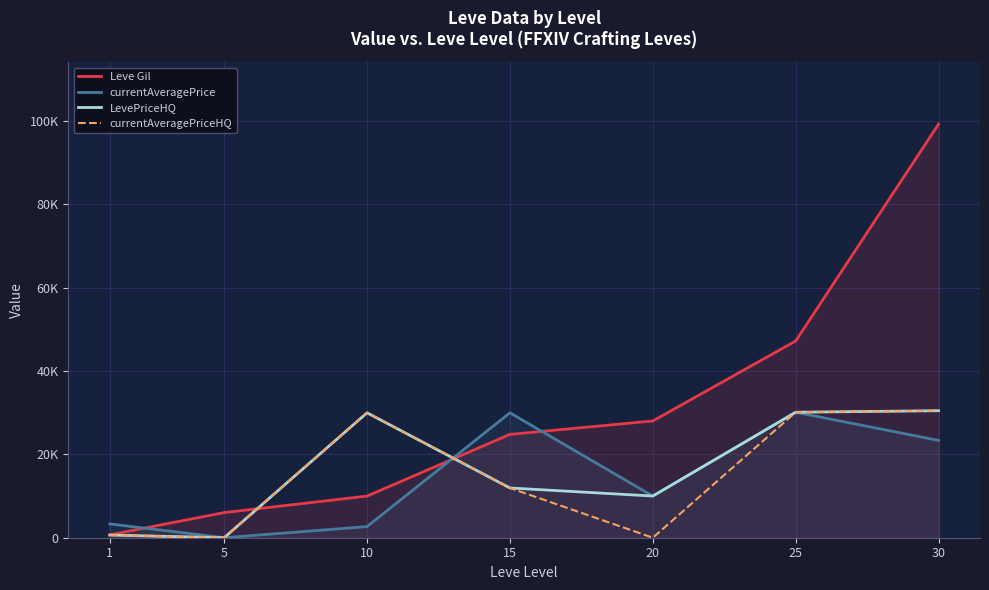

True or false: currentAveragePriceHQ and LevePriceHQ intersect in this chart.

False